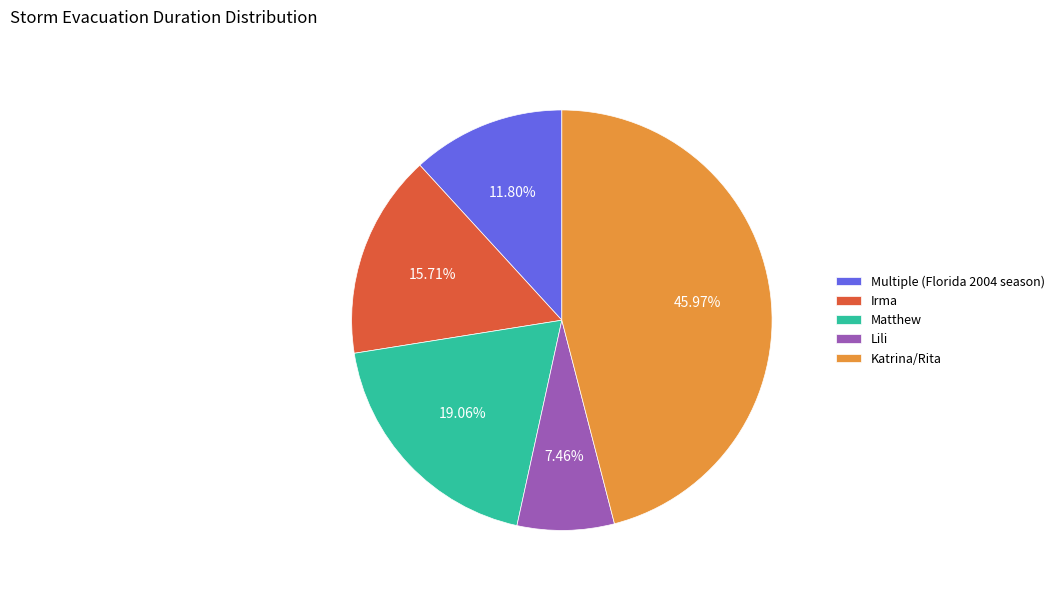

What percentage is the Multiple (Florida 2004 season) slice, to the nearest percent?

12%